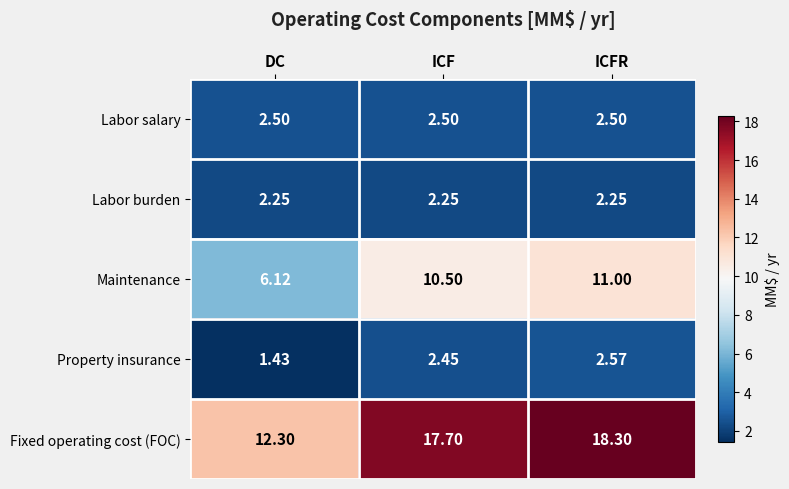

Which category has the lowest value across all series?

DC